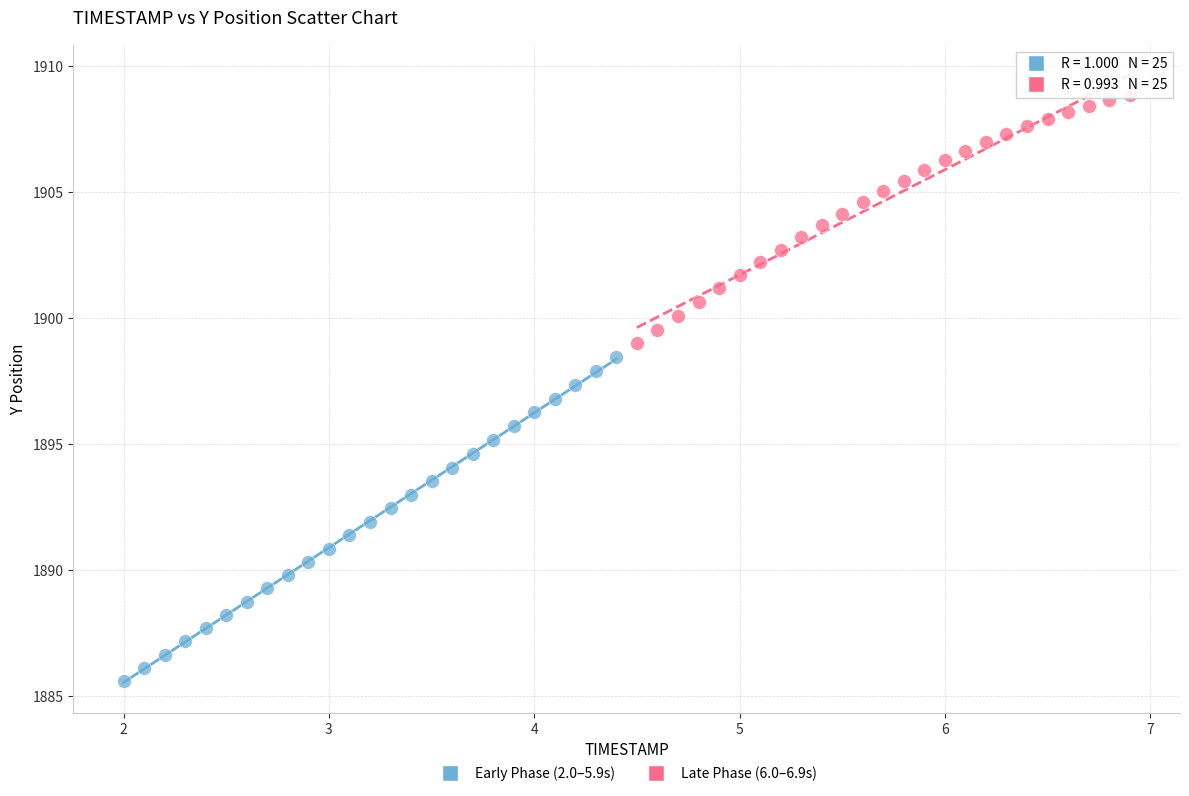

Which series reaches the maximum Y coordinate?

Late Phase (6.0–6.9s)